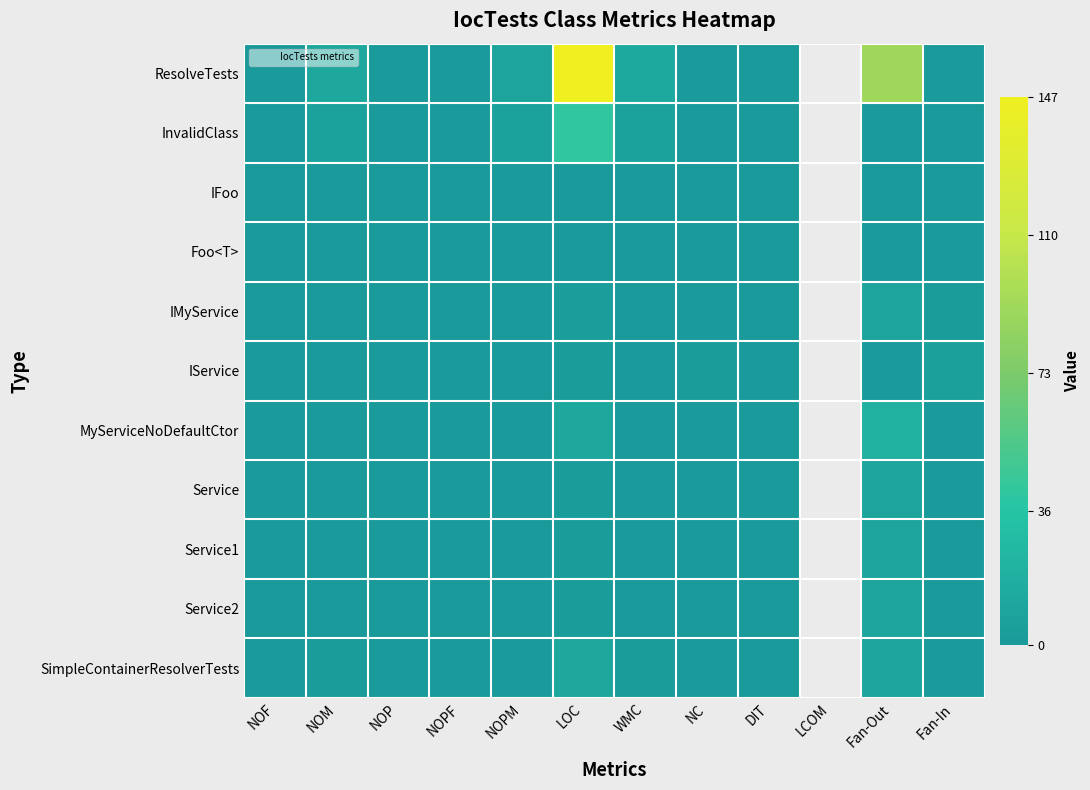

Where does the MyServiceNoDefaultCtor series first go above 1?

LOC